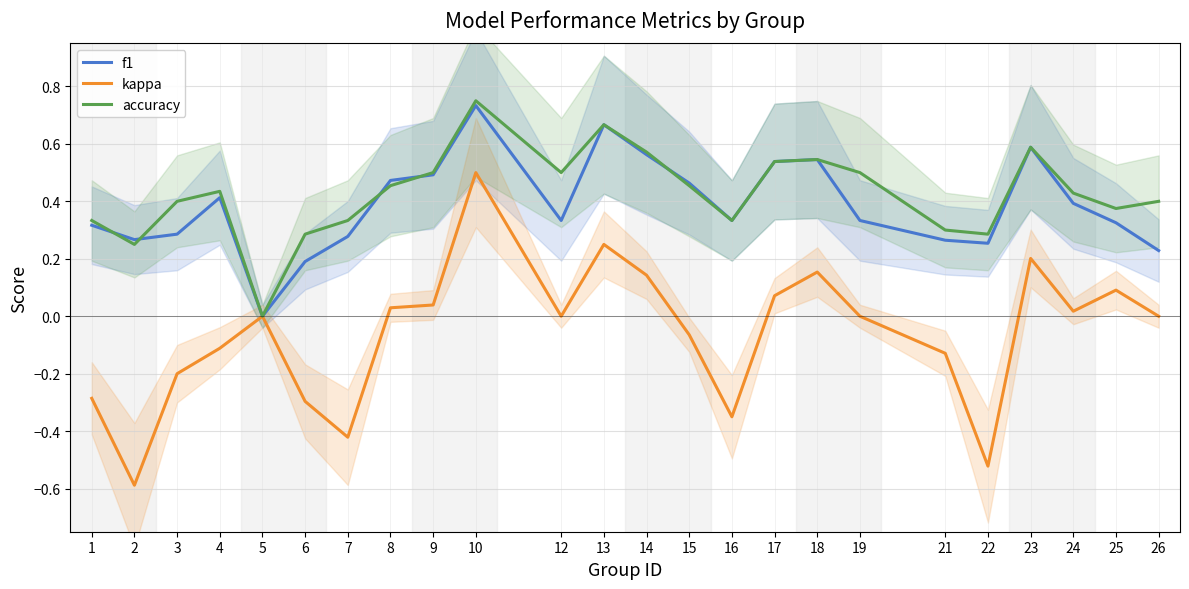

What is the difference between the highest and lowest values at 24?

0.4